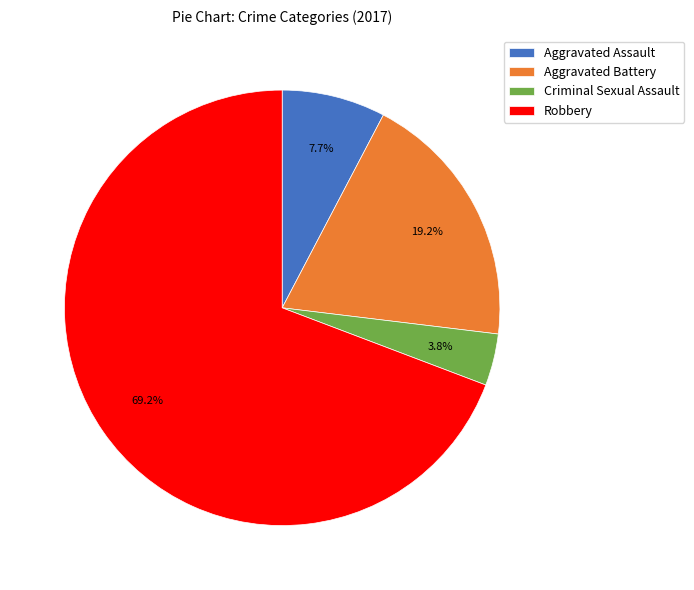

Count the number of slices in the pie.

4